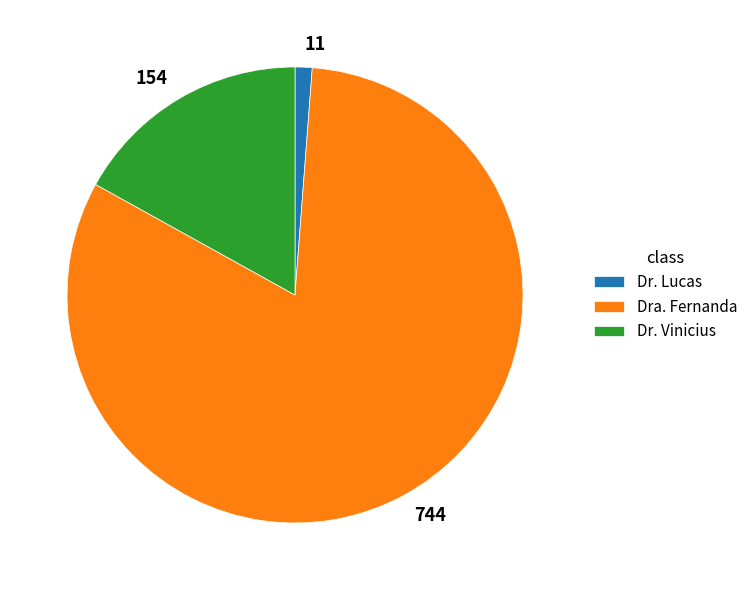

Which category has the biggest portion of the pie?

Dra. Fernanda